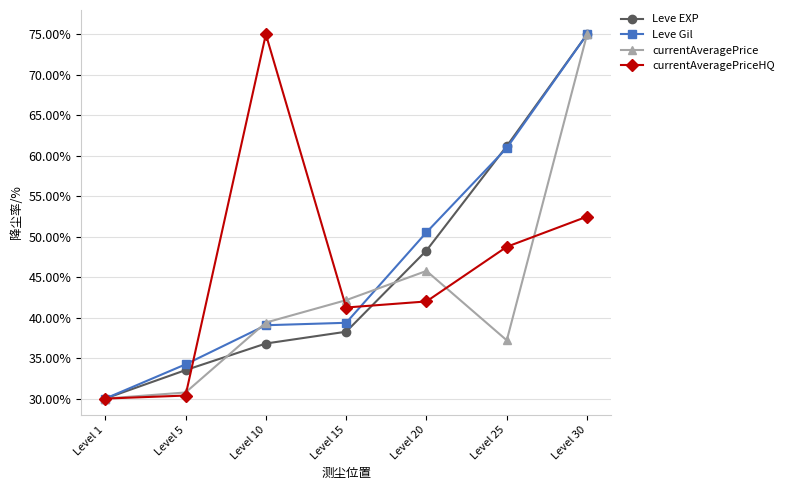

True or false: Leve EXP has more than 1 points higher than both neighbors.

False